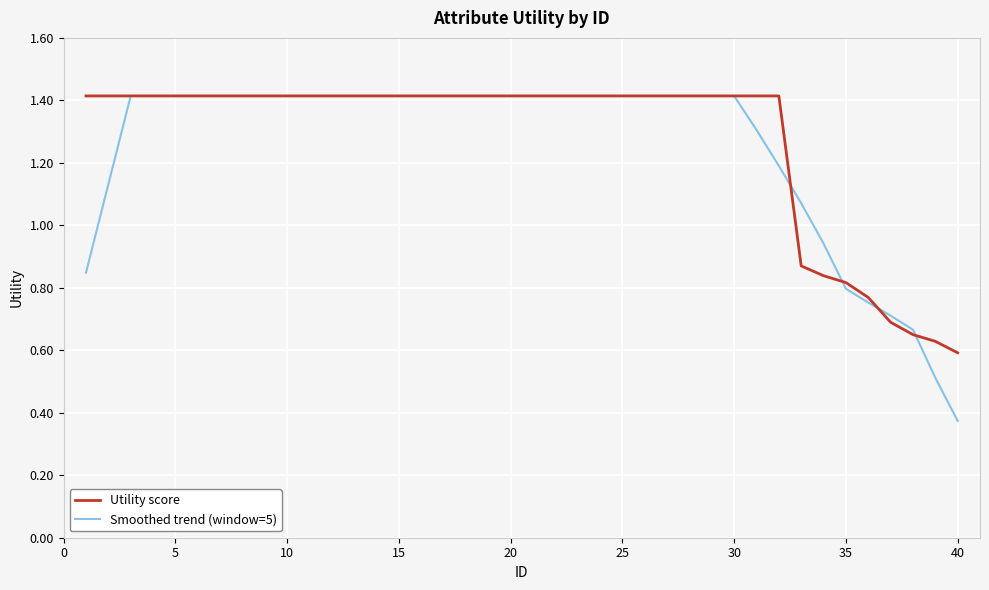

Which series has the widest spread of values?

Smoothed trend (window=5)